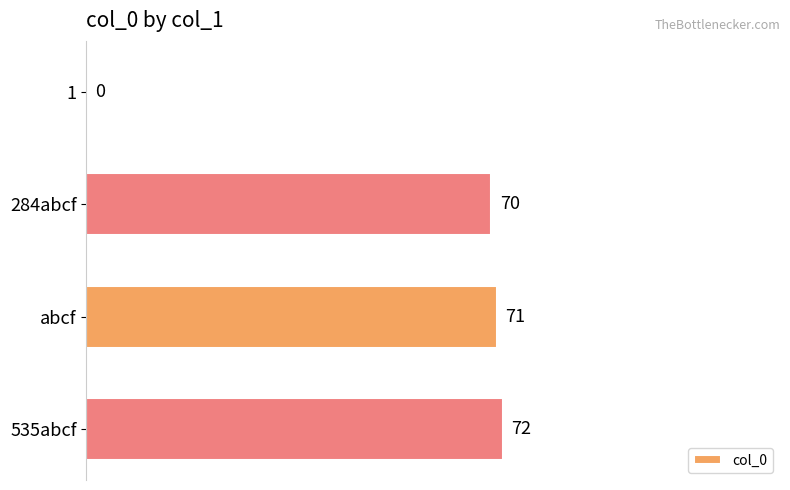

Reading top to bottom, list all the values displayed in this chart.

1=0	284abcf=70	abcf=71	535abcf=72